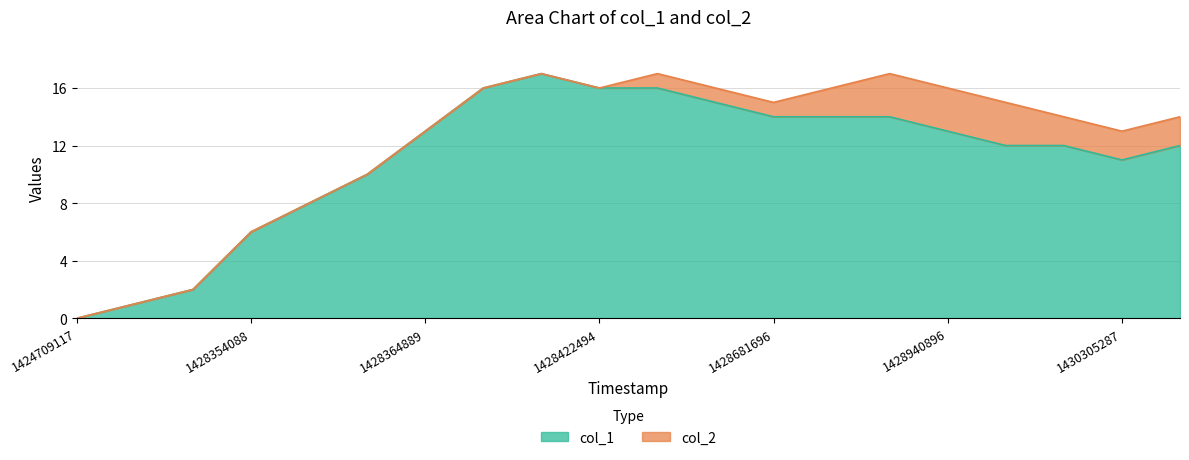

The col_1 series shows 7 at 1430305287. True or false?

False